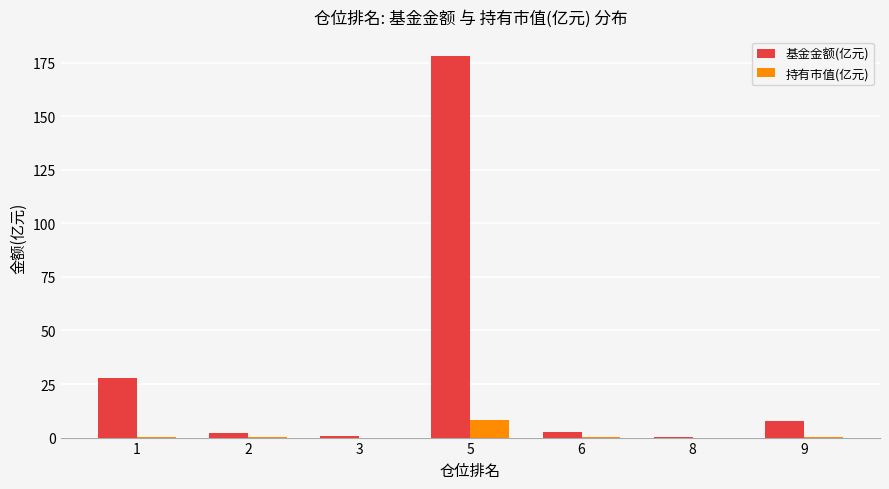

What is the greatest value displayed?

178.3